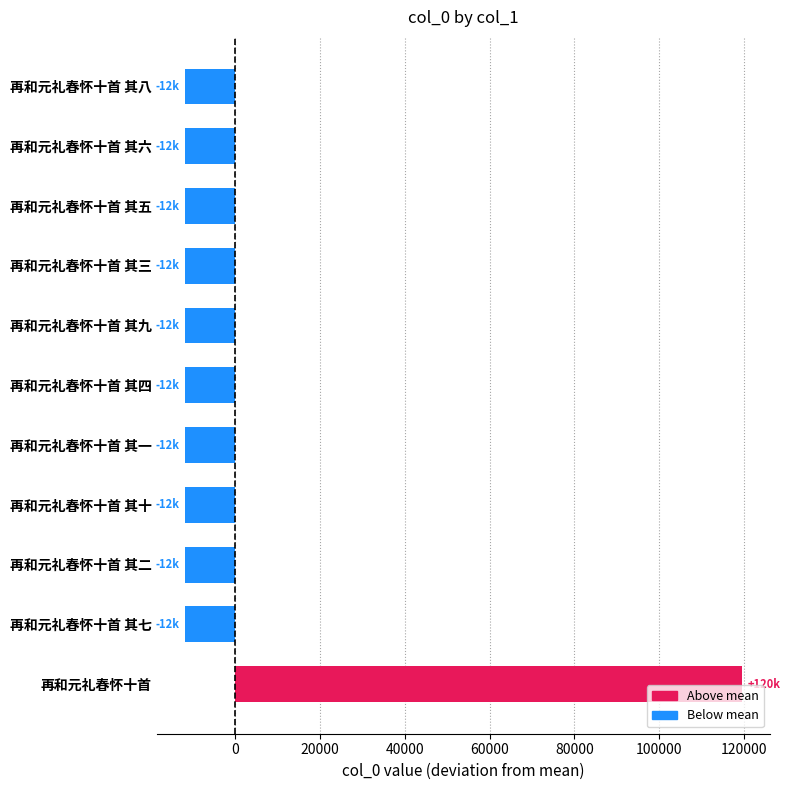

How many positive values are there?

1